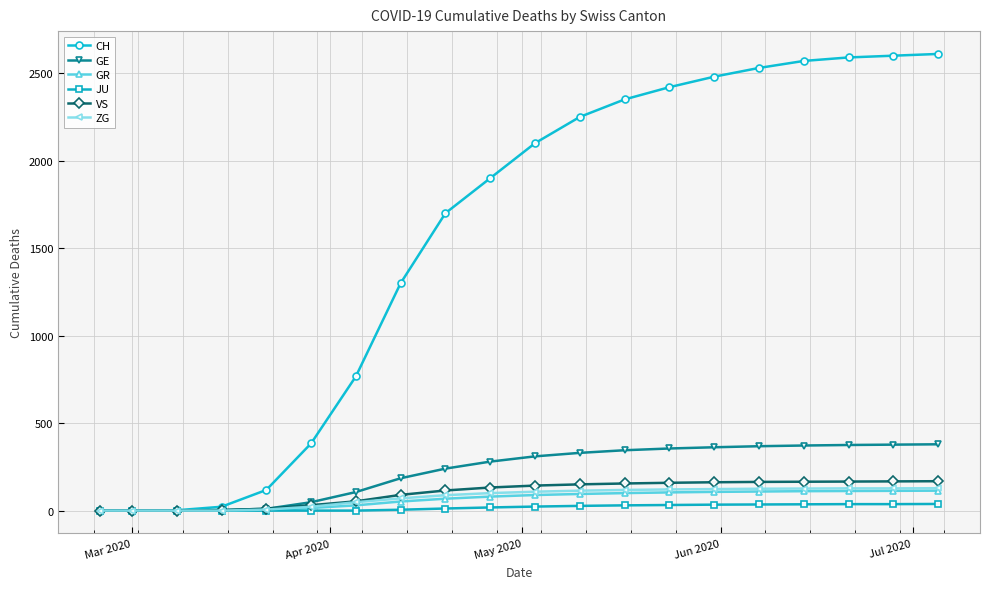

Which series has the largest total across all categories?

CH